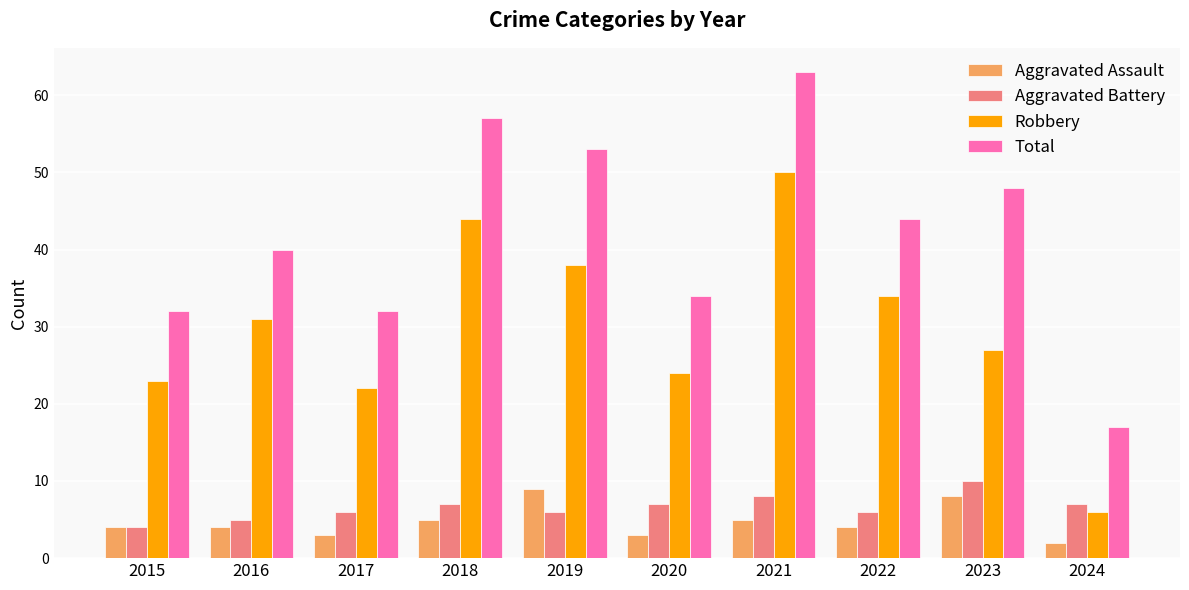

How many groups of bars are there?

10